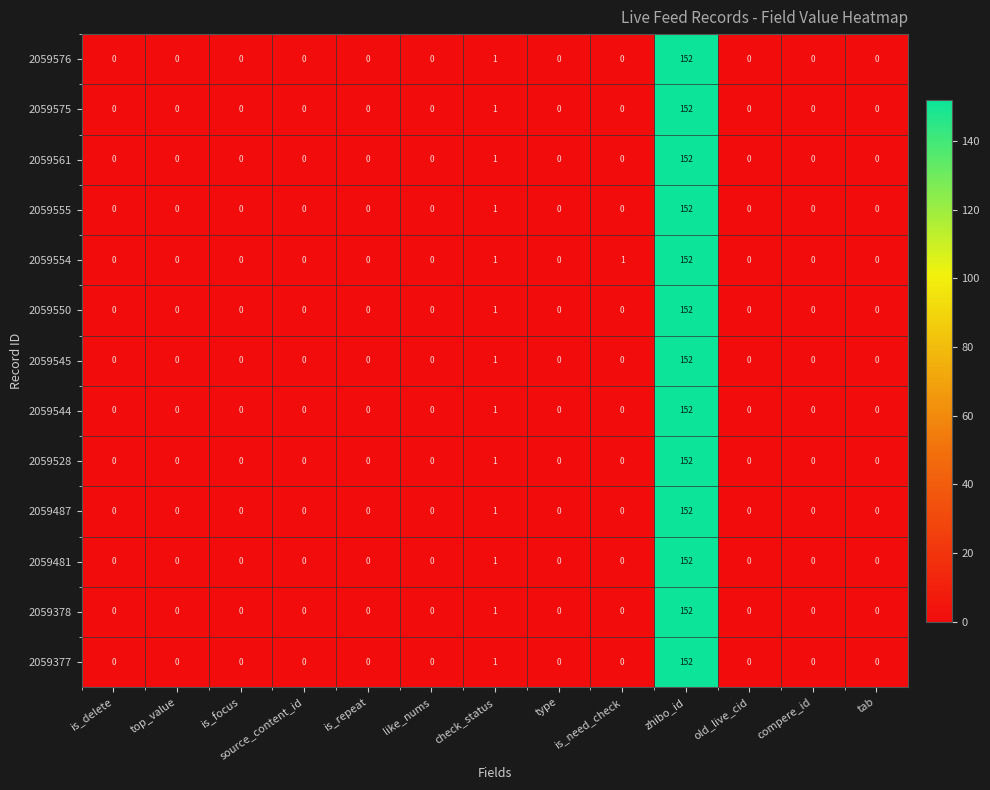

The value of 2059555 at check_status is 0. True or false?

False